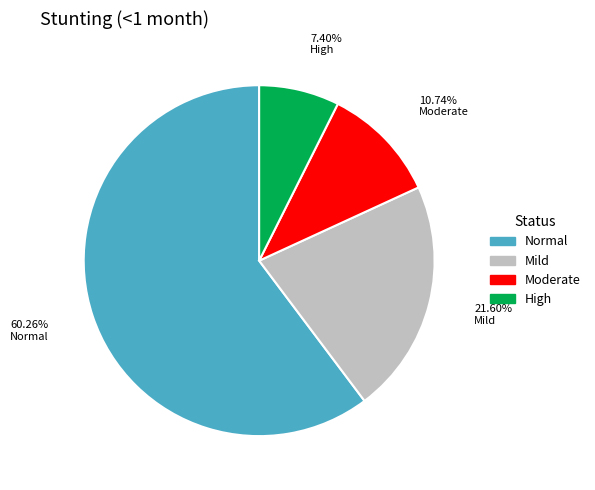

Does any single category account for the majority?

Yes